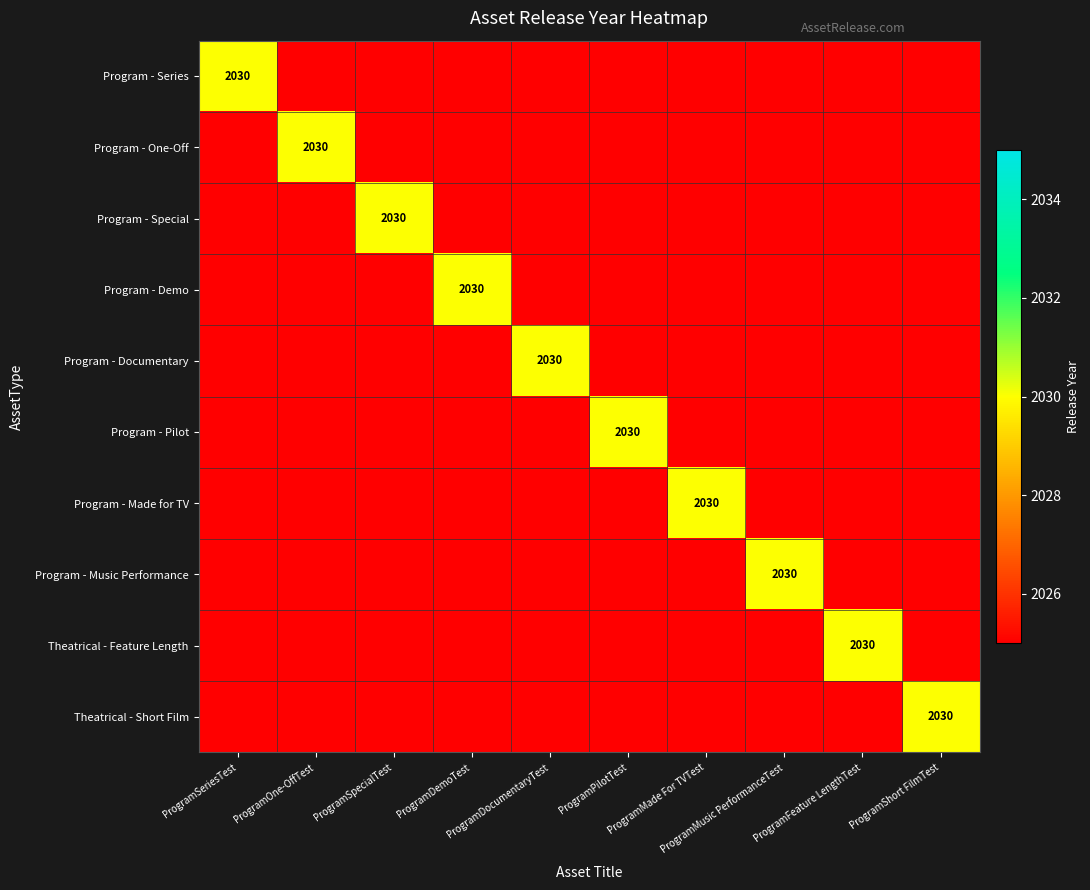

At how many categories does at least one series exceed 2028?

10